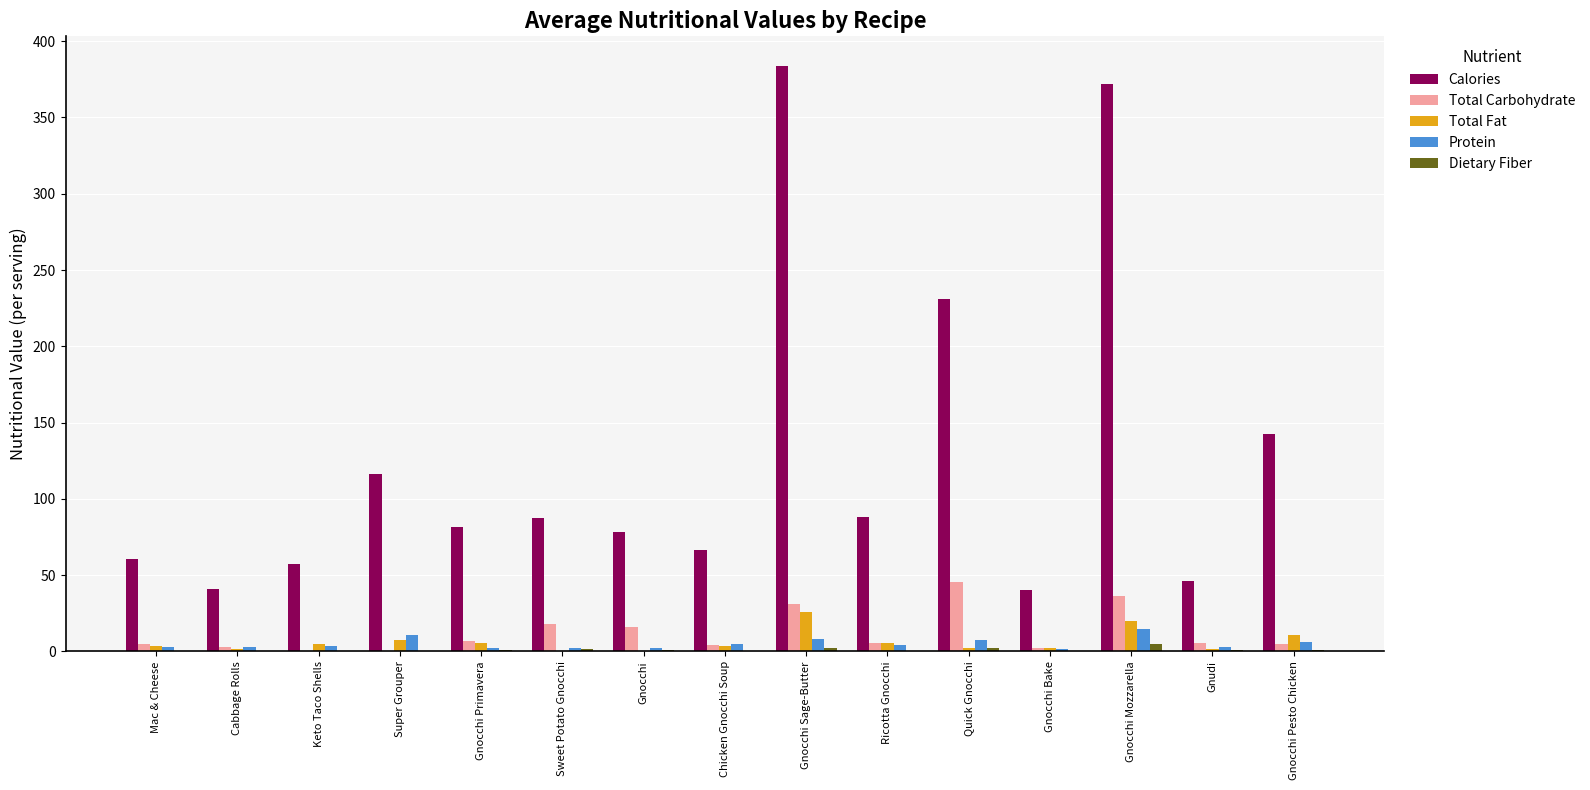

Which label corresponds to the largest value in the chart?

Gnocchi Sage-Butter